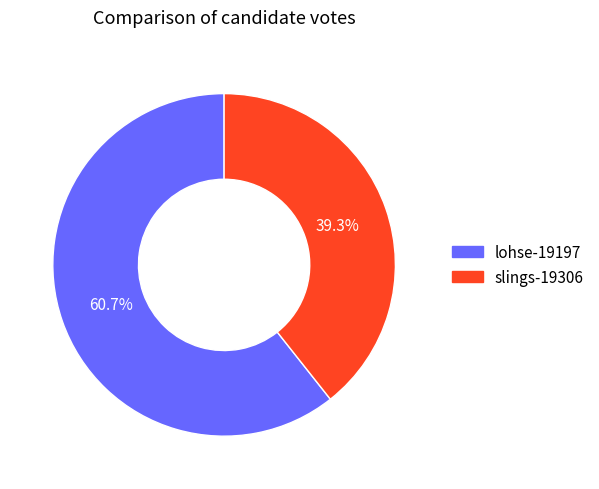

To the nearest percent, what is the combined percentage of lohse-19197 and slings-19306?

100%